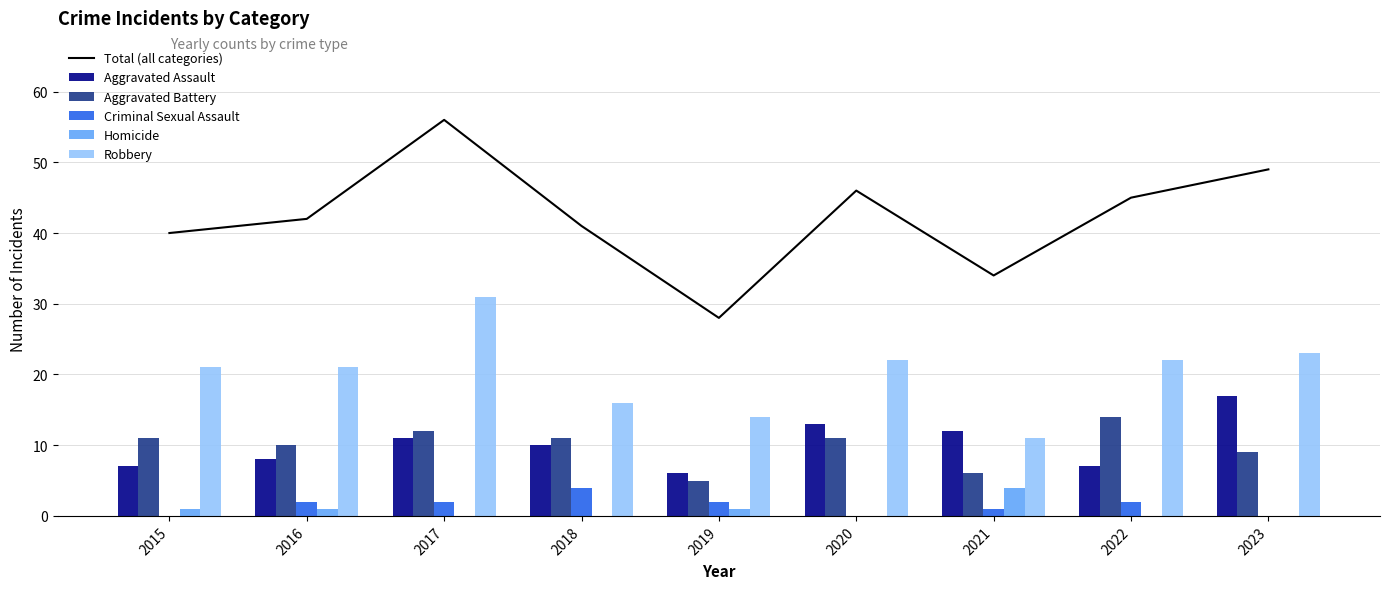

What is the value of the Aggravated Assault bar at the 4th from the left?

10